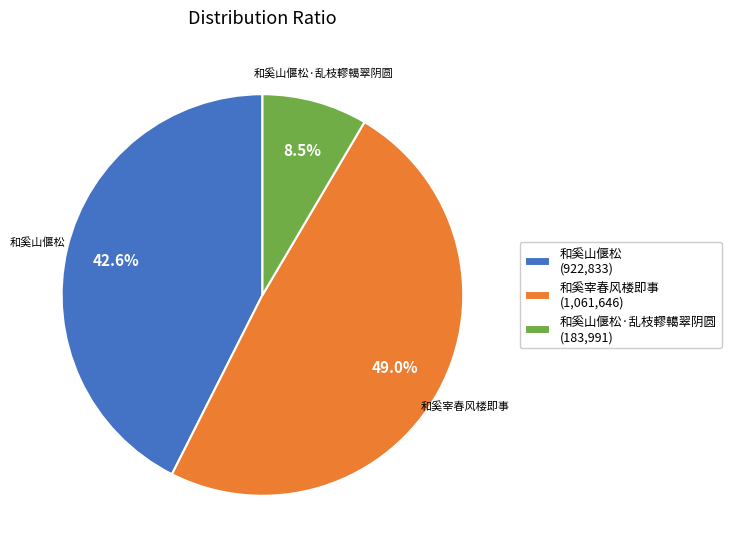

True or false: 和奚山偃松 accounts for 57% of the total.

False